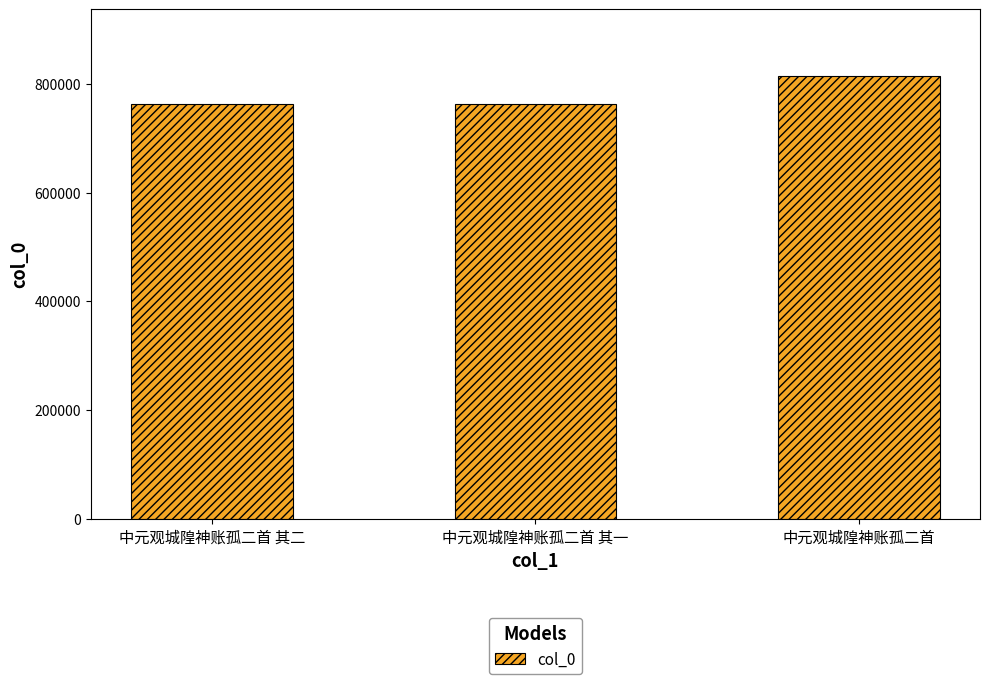

Are the bars grouped side by side (vs. stacked)?

No